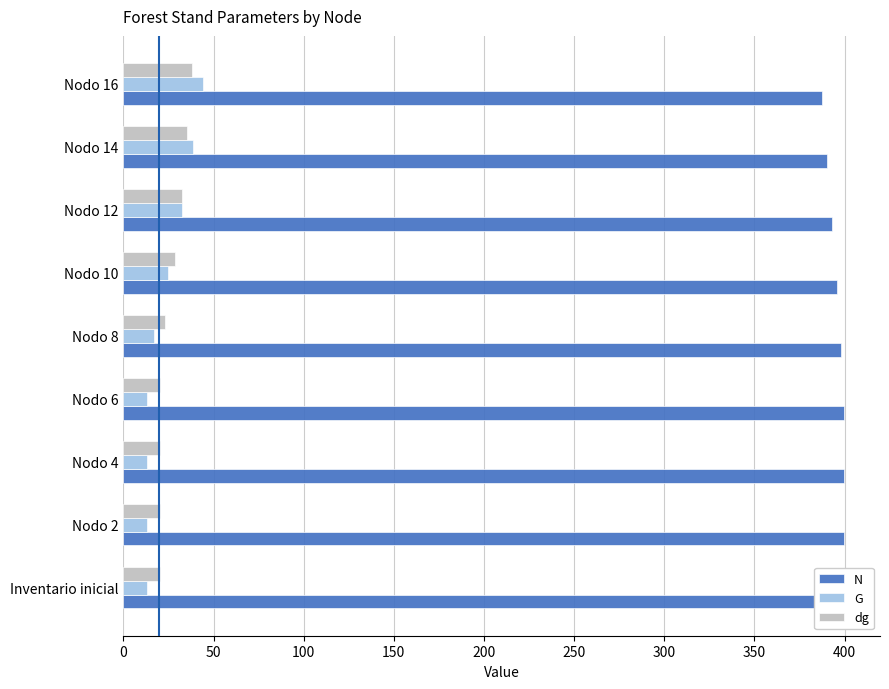

What is the value of the dg bar at the 8th from the left?

35.5